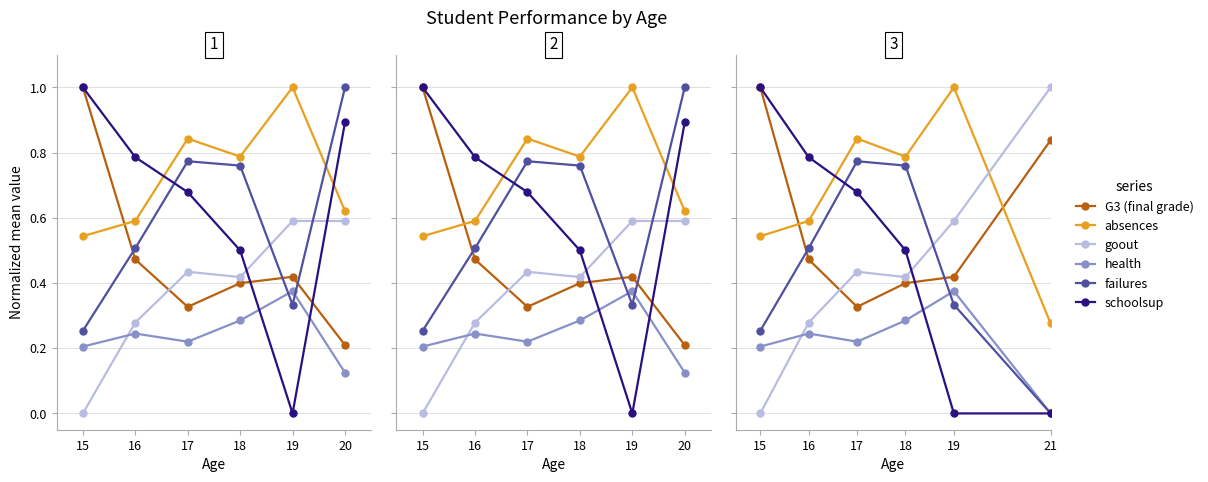

How many G3 (final grade) values are between 0 and 1?

6